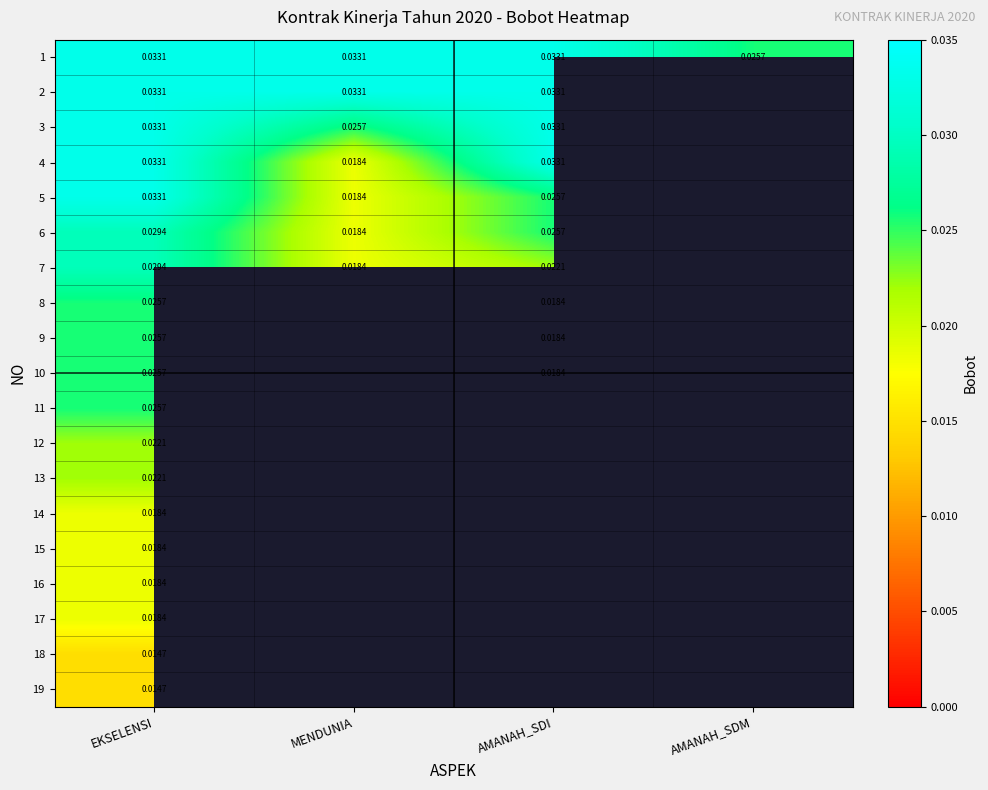

Rank the series by their maximum value, from highest to lowest.

1, 2, 3, 4, 5, 6, 7, 8, 9, 10, 11, 12, 13, 14, 15, 16, 17, 18, 19